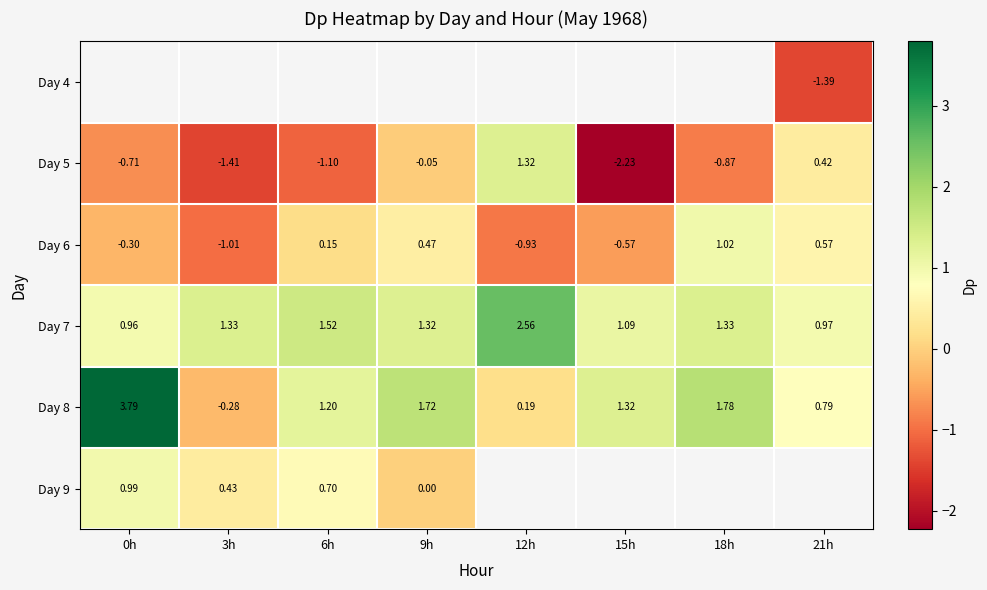

Is the value of Day 7 at 3h greater than the value of Day 5 at 21h?

Yes